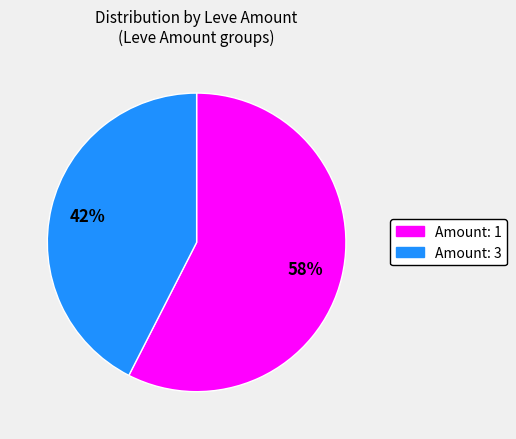

Count the number of slices in the pie.

2